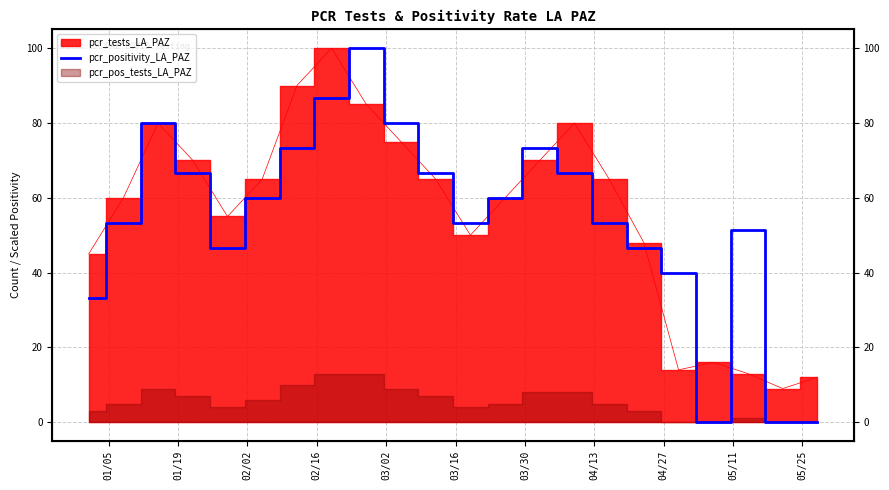

What is the greatest value displayed?

100.0